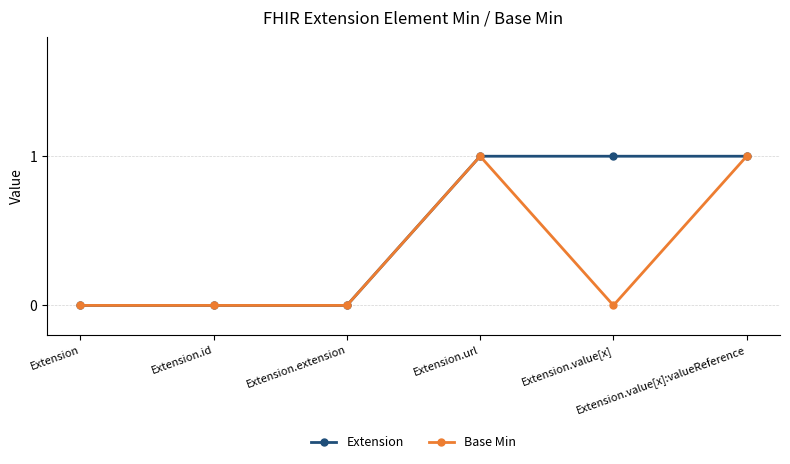

Which has a higher value, Extension.url or Extension.id?

Extension.url